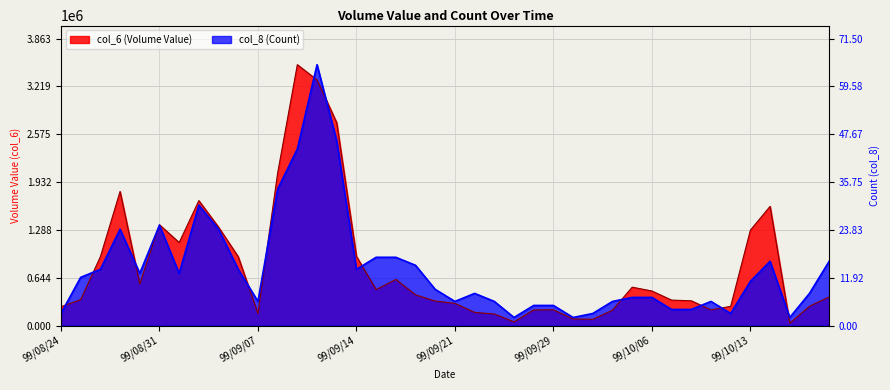

Does the chart display data point markers on the line(s)?

No